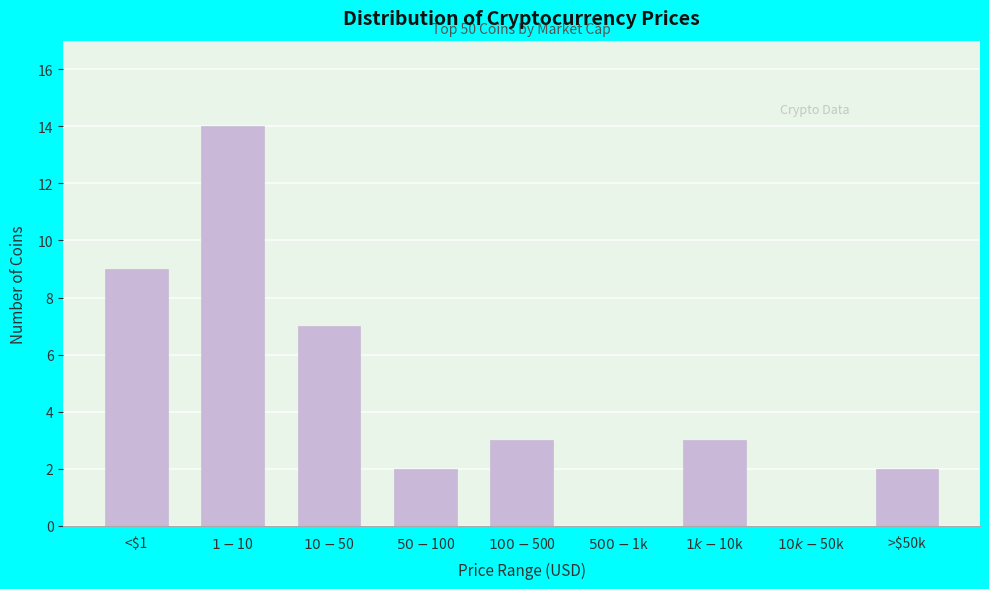

True or false: the data shows 3 at >$50k.

False